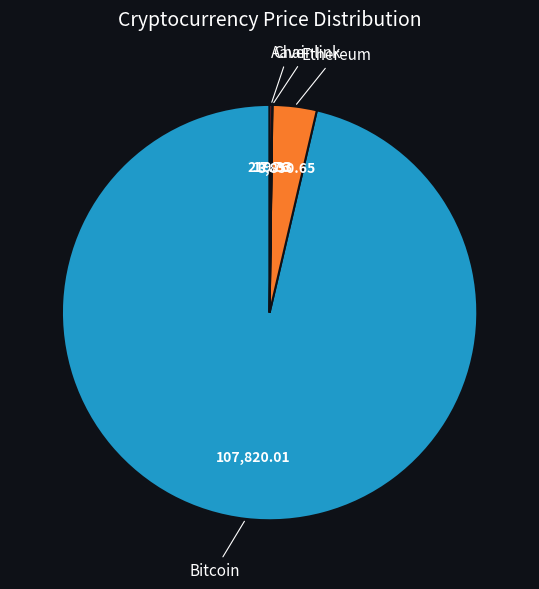

Is there any slice that represents more than half of the pie?

Yes